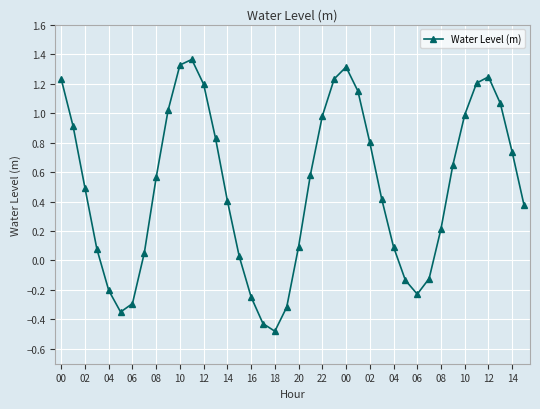

What is the minimum value shown in the chart?

-0.5